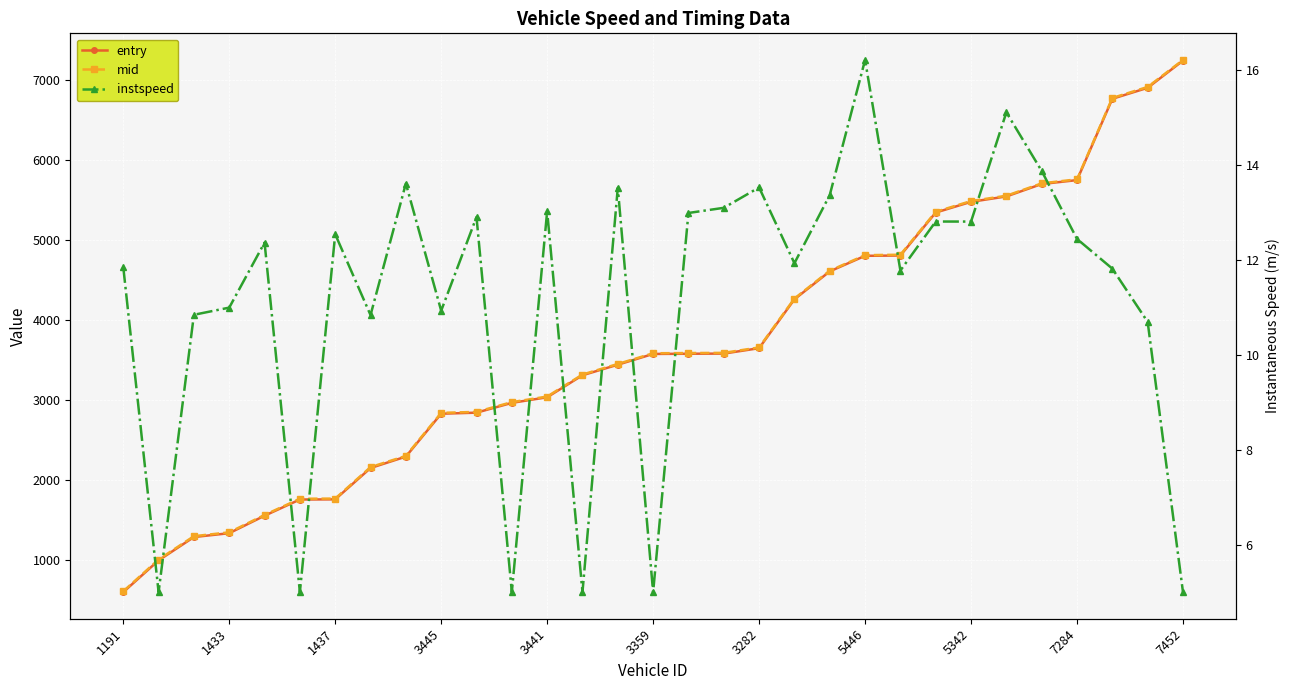

What is the label of the 29th point from the right?

1437